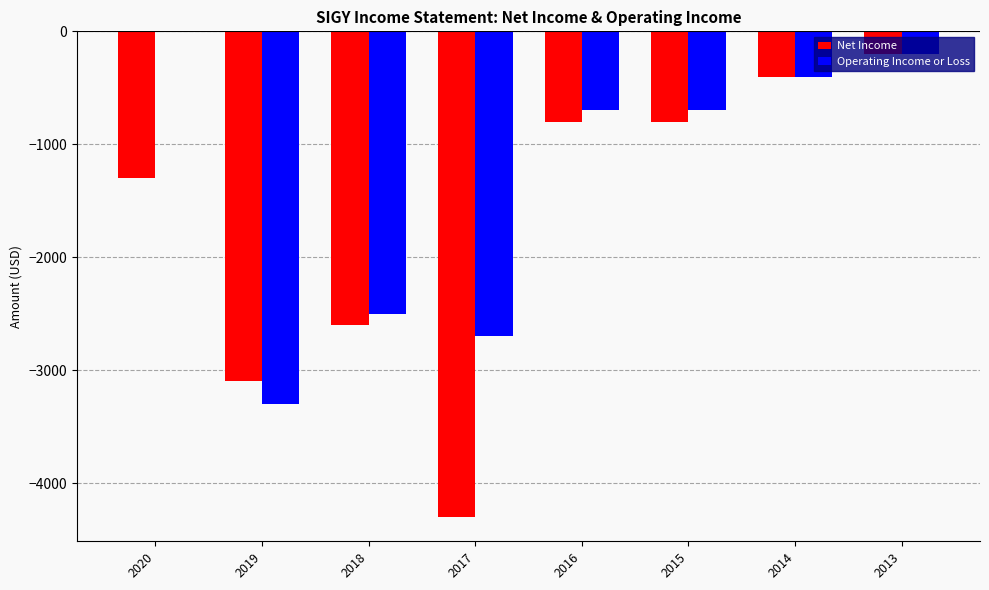

Where is Net Income nearest to the value -2250?

2018